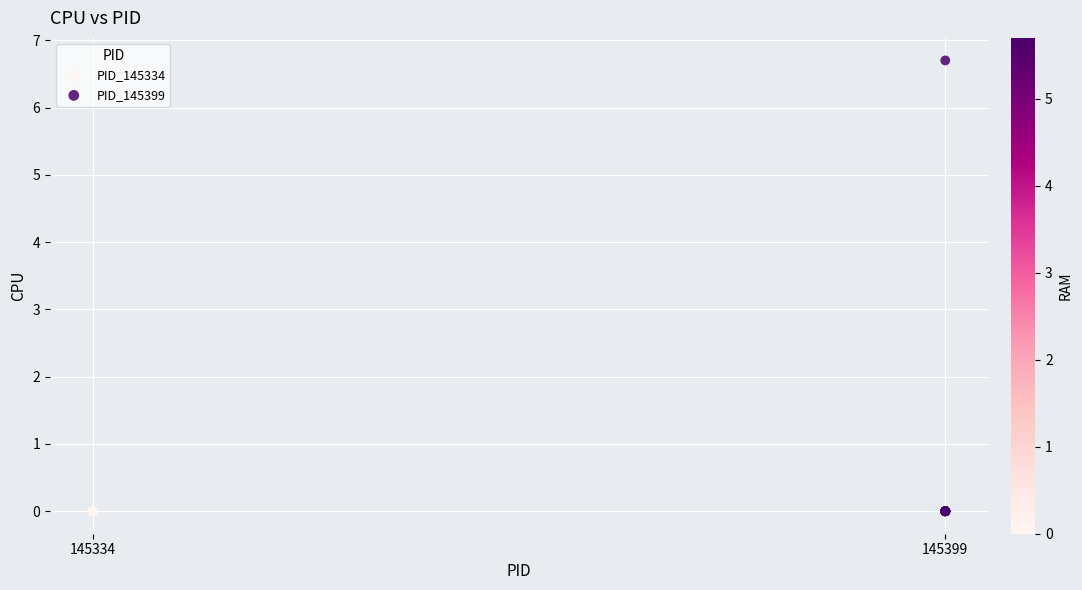

Which series reaches the maximum Y coordinate?

PID_145399